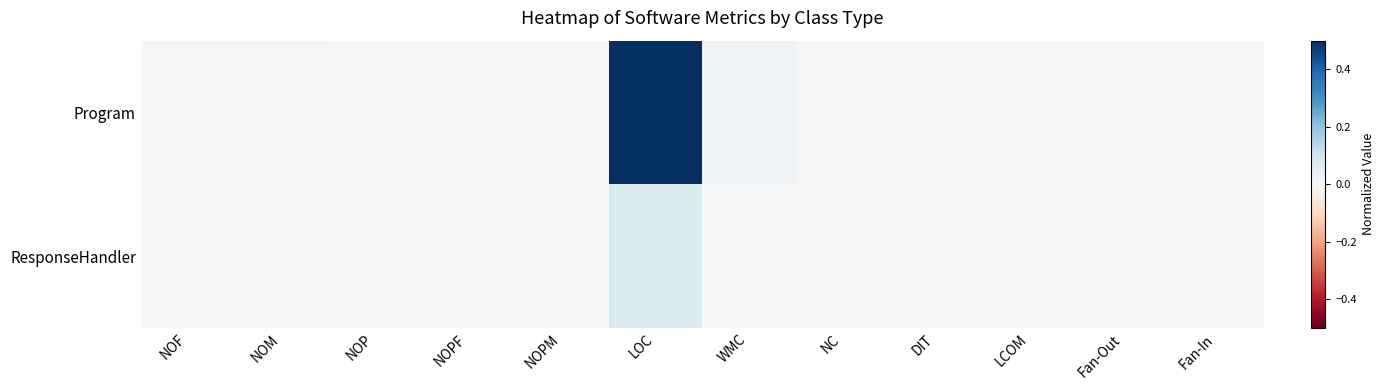

Which series has the widest spread of values?

Program